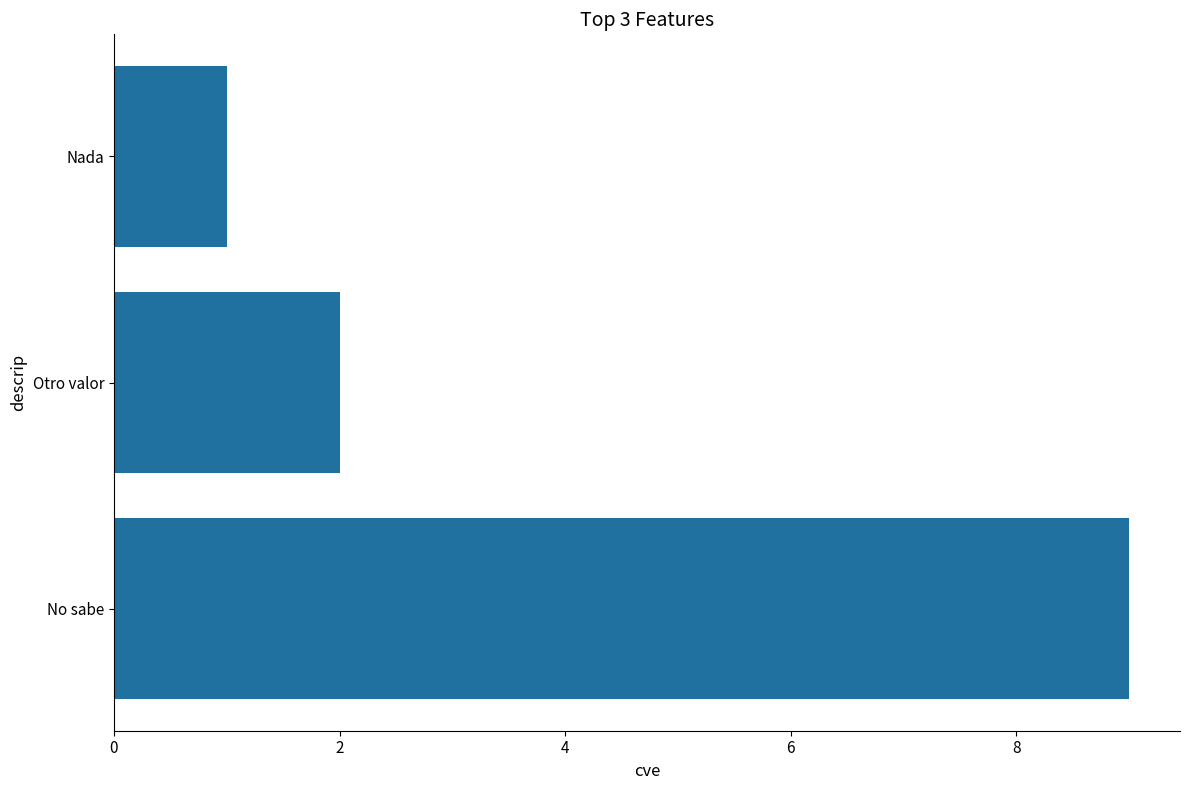

The chart shows a value of 1 at Nada. True or false?

True